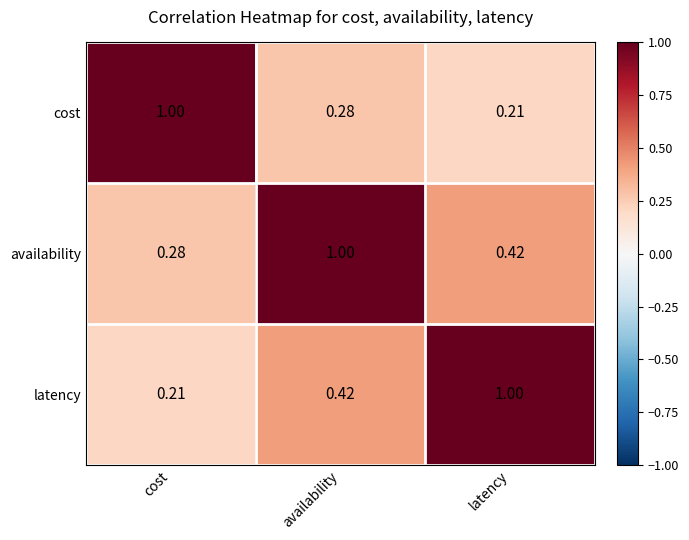

At which category is the sum across all series the highest?

availability